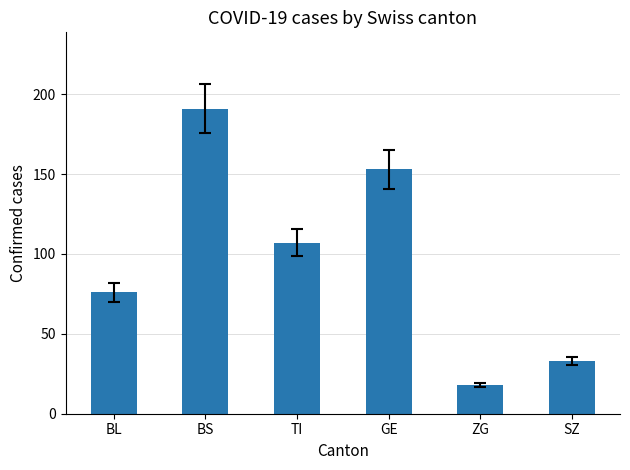

The value at SZ is 46. True or false?

False